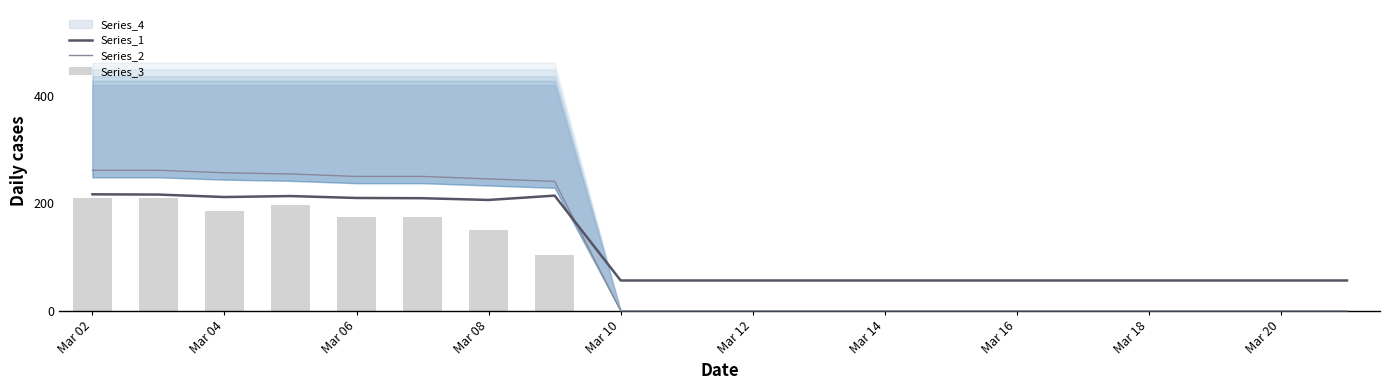

What is the minimum value for Series_1?

56.5